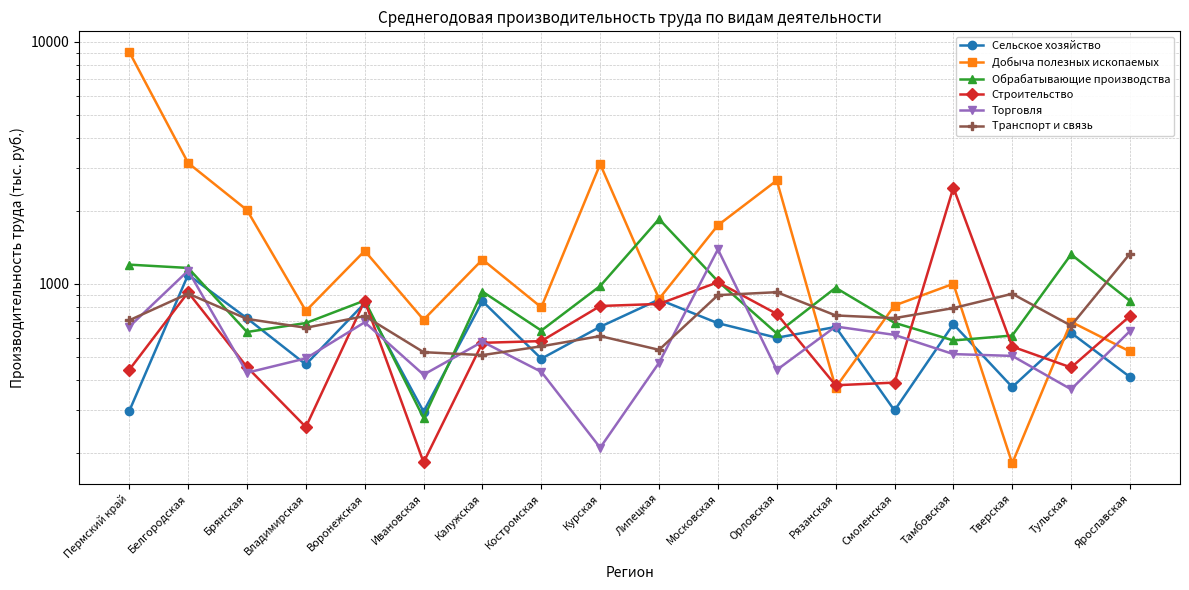

Which category has the lowest value across all series?

Тверская